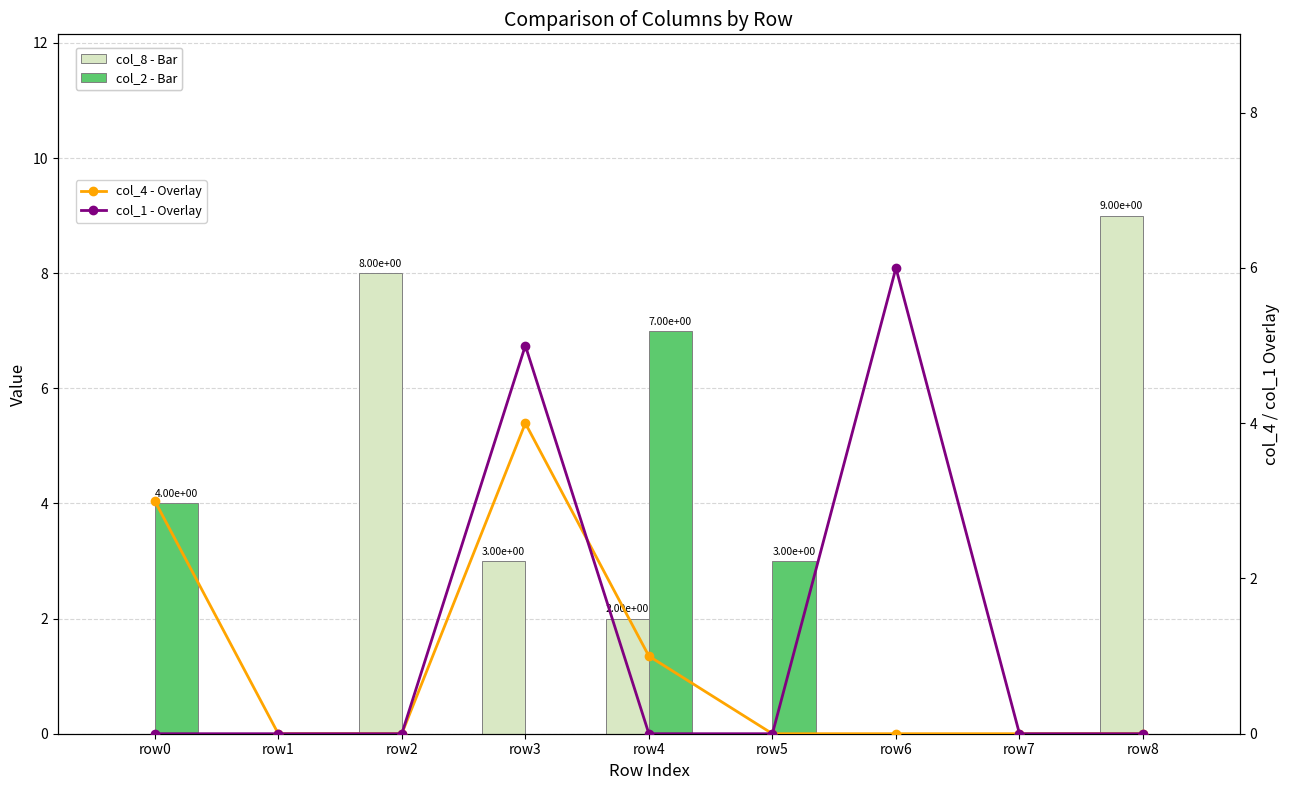

What is the greatest value displayed?

9